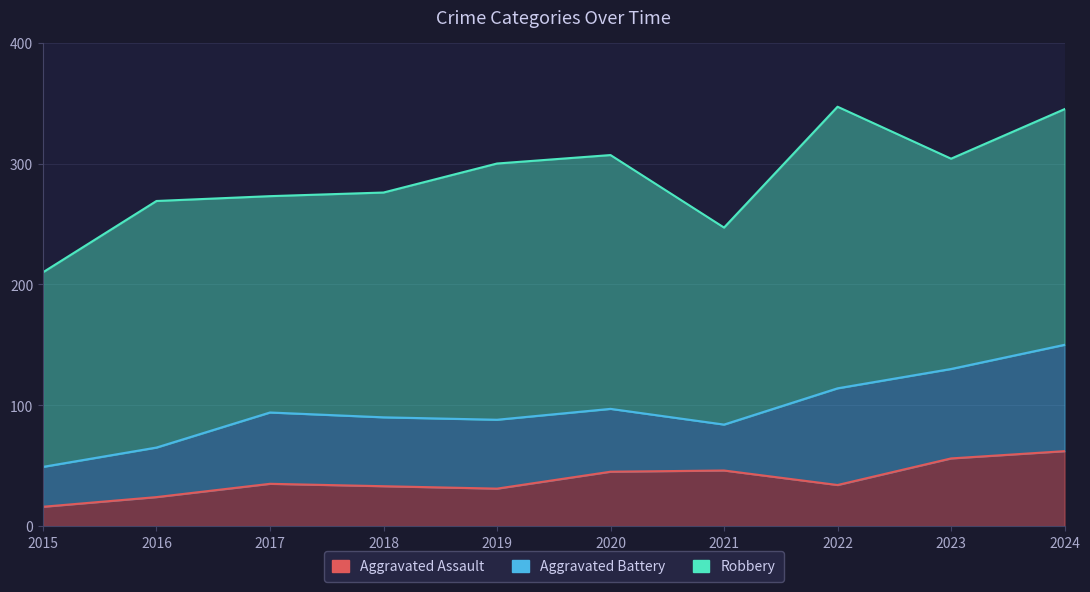

What is the difference between the highest and lowest values at 2023?

118